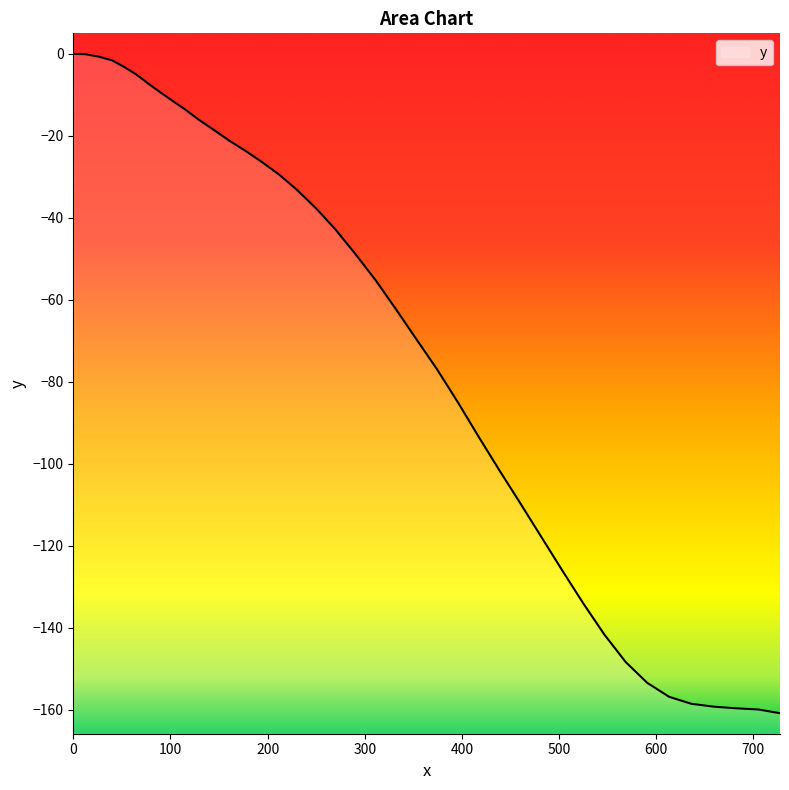

True or false: the data shows -4.8 at 52.4.

False